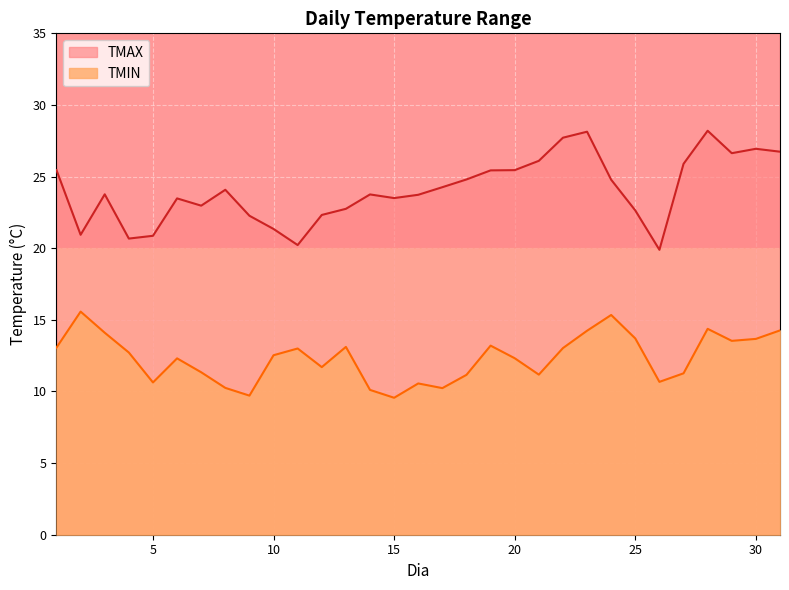

Reading right to left, extract all data points from this chart.

TMIN: 14.3	13.7	13.5	14.4	11.3	10.7	13.7	15.3	14.2	13.0	11.2	12.3	13.2	11.2	10.2	10.6	9.6	10.1	13.1	11.7	13.0	12.5	9.7	10.2	11.3	12.3	10.6	12.7	14.1	15.6	13.1
TMAX: 26.7	26.9	26.6	28.2	25.9	19.9	22.6	24.8	28.1	27.7	26.1	25.4	25.4	24.8	24.3	23.7	23.5	23.8	22.8	22.3	20.2	21.3	22.3	24.1	23.0	23.5	20.9	20.7	23.8	20.9	25.4